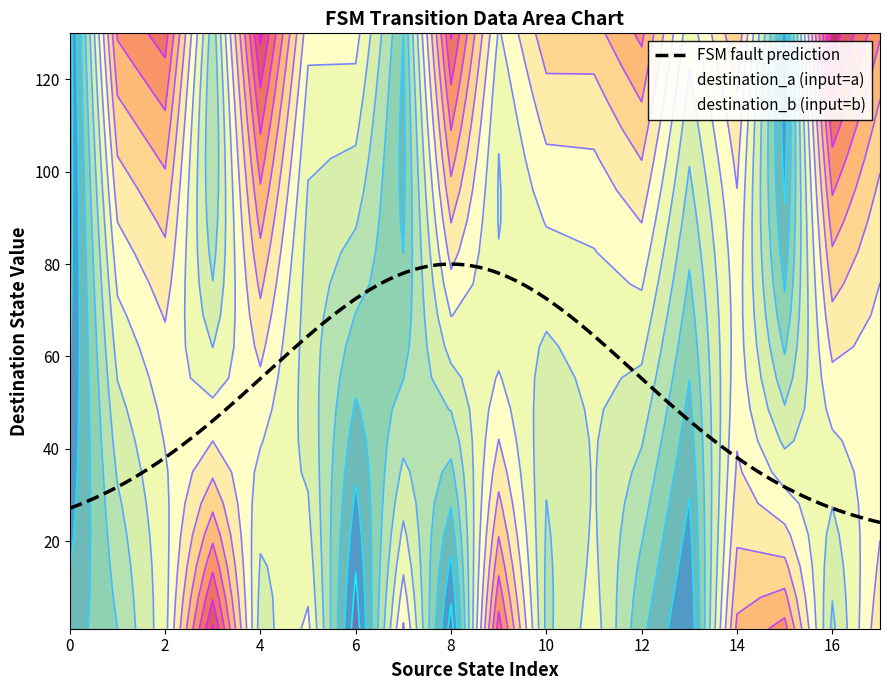

What is the minimum value for FSM fault prediction?

24.0